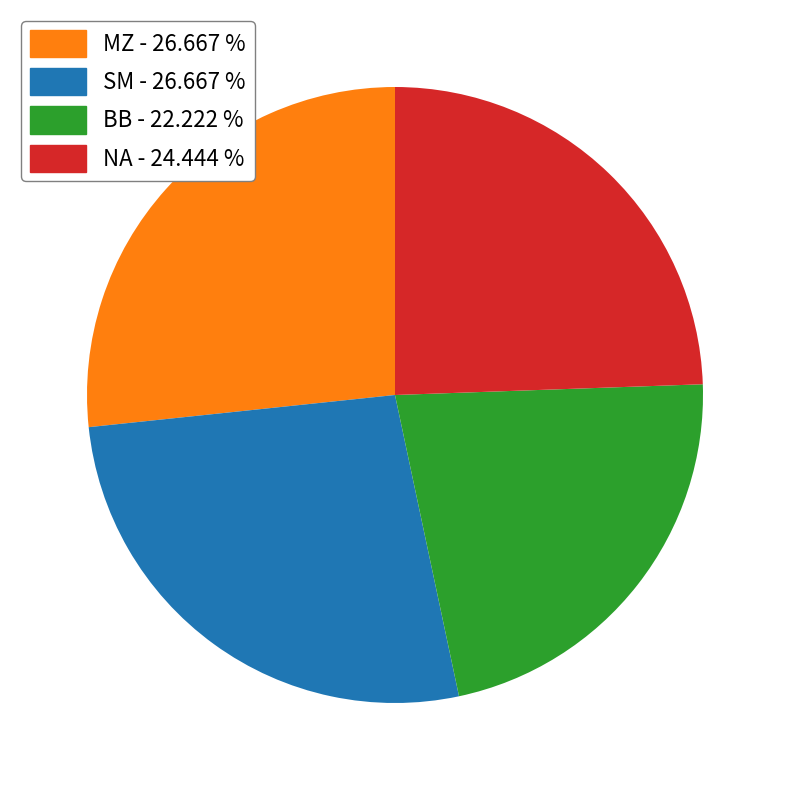

Does any single category account for the majority?

No